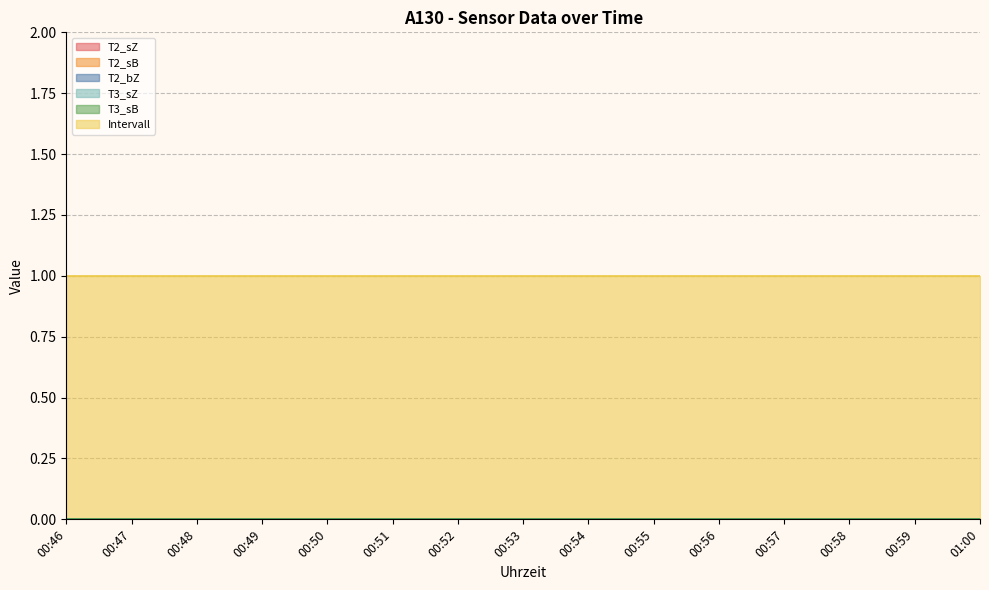

How many categories are shown in the chart?

15